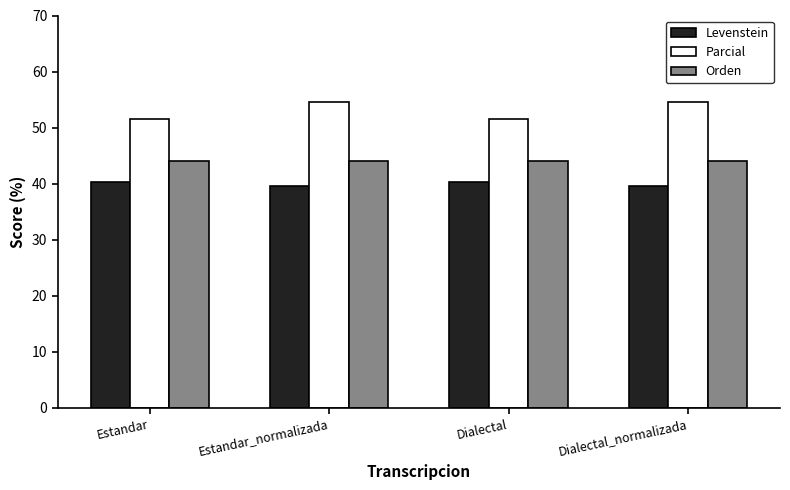

What is the sum of the Orden values at Dialectal_normalizada and Estandar?

87.9